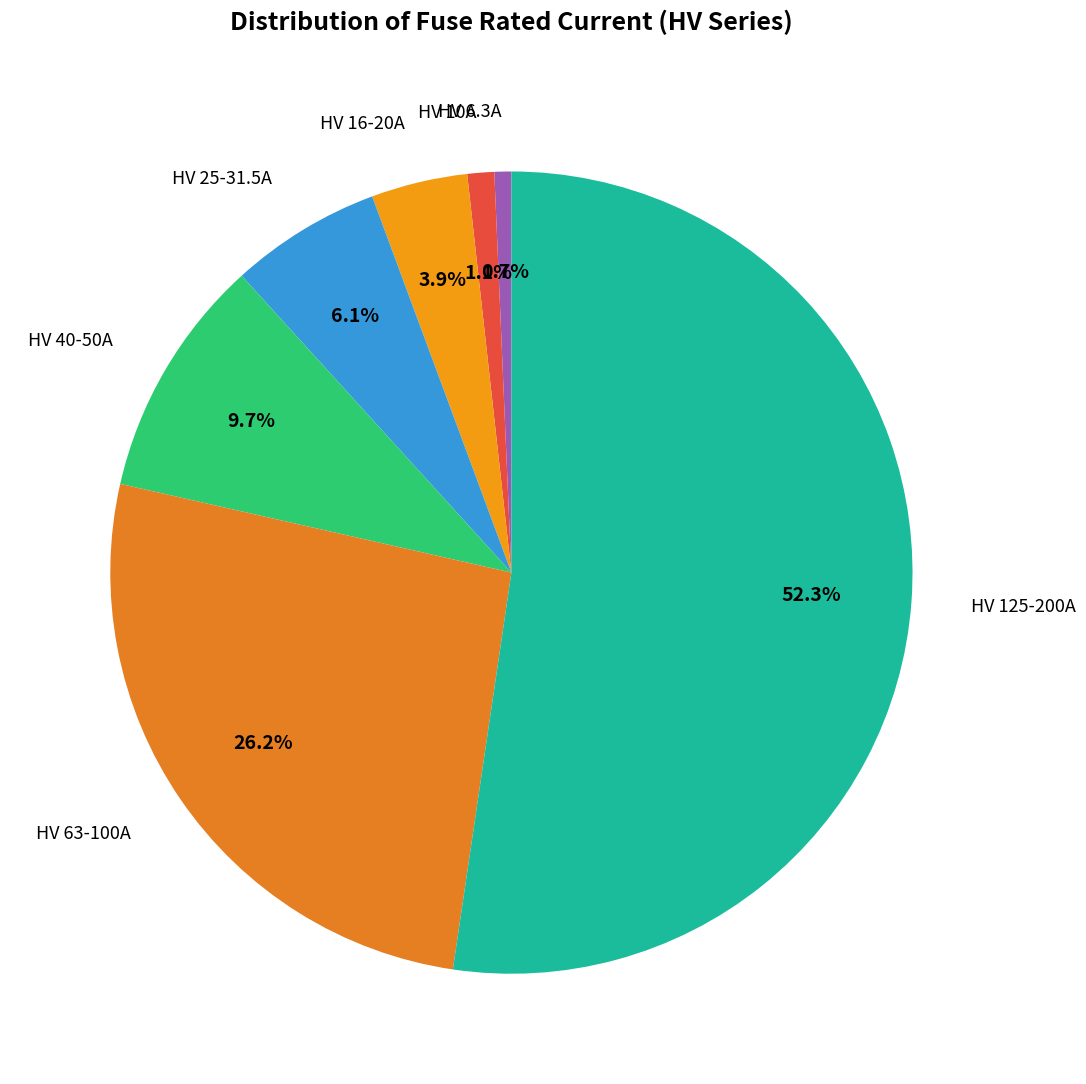

How many slices are in this pie chart?

7